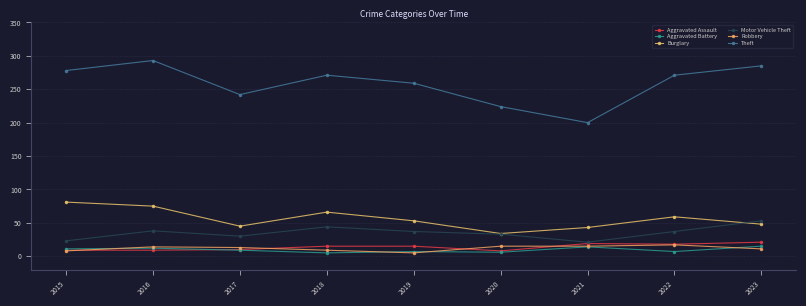

What is the sum of all Robbery values?

107